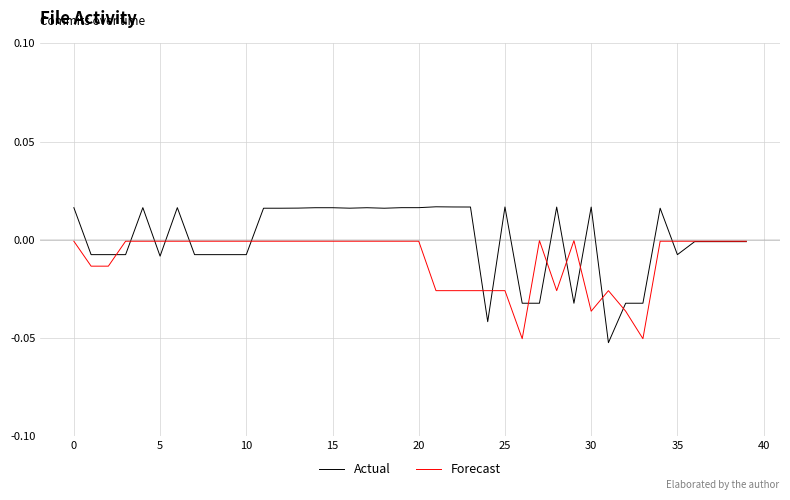

Which series has the largest range (max minus min)?

Actual